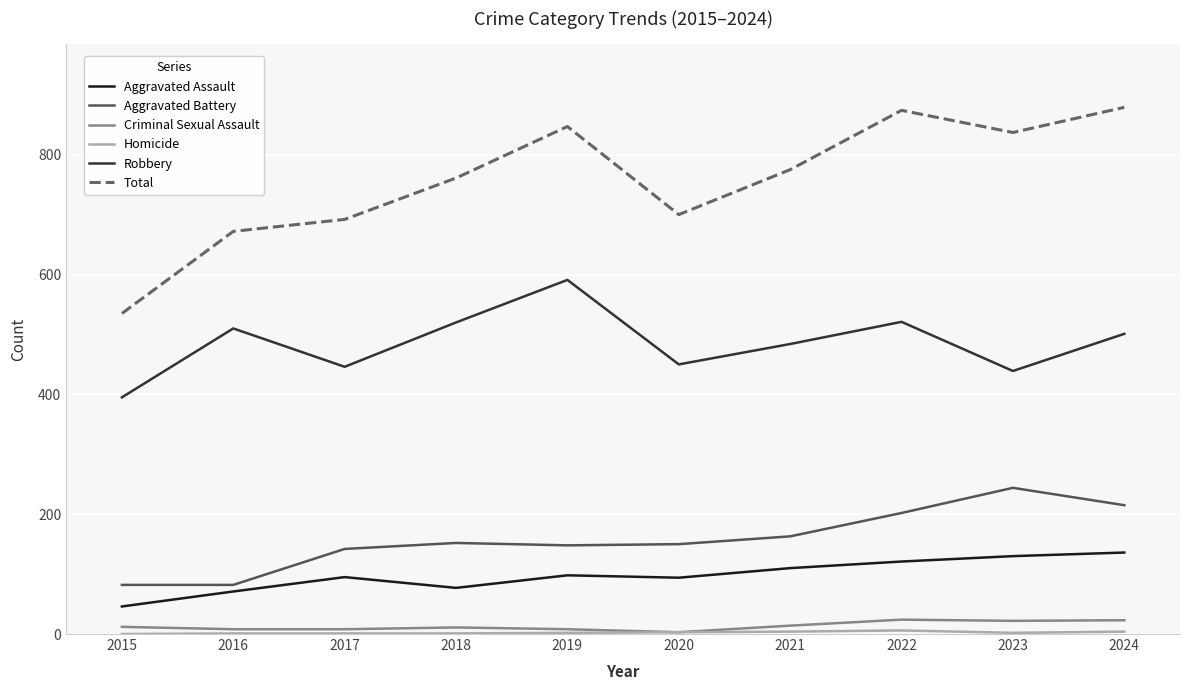

Where does the Robbery series first go above 501?

2016